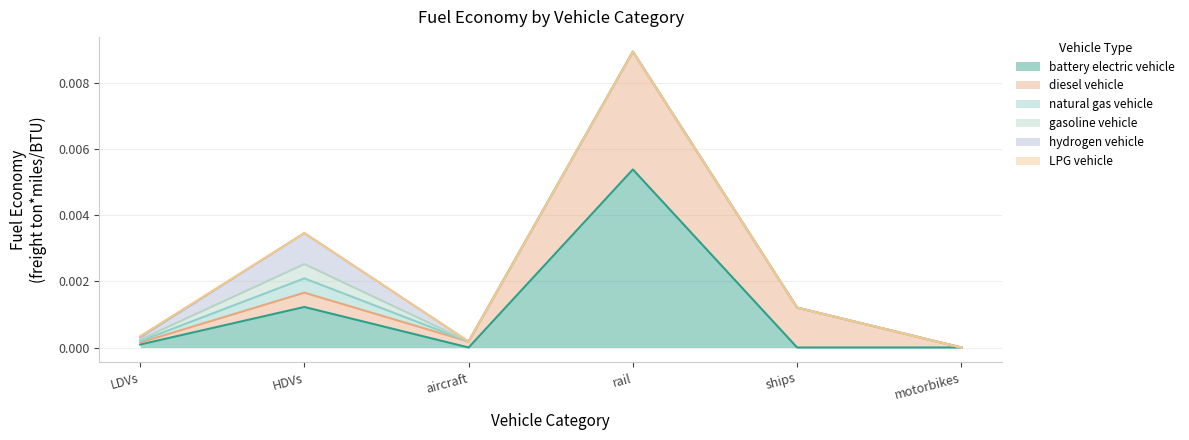

Which series has the largest range (max minus min)?

battery electric vehicle